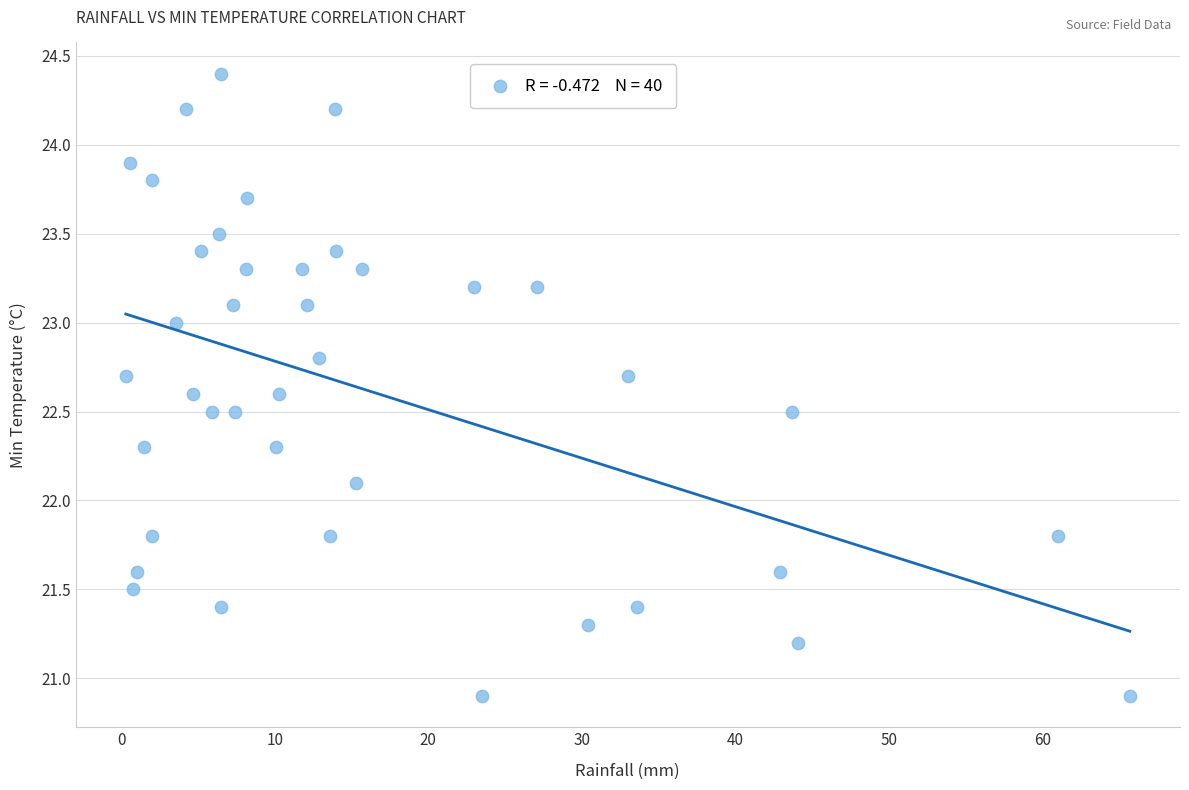

What is the range of X values (max minus min)?

65.4